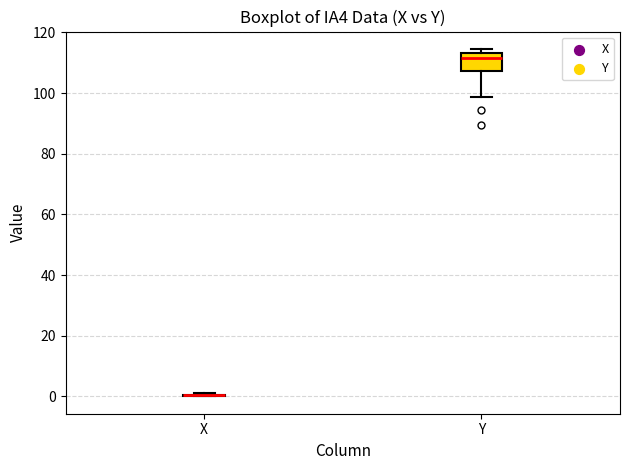

Reading left to right, read every box against the y-axis: the position of its median line, the range the box covers, and the ends of its whiskers. The values are not printed on the chart, so give them approximately, as read against the axis.

X: box collapsed to a line at 0, whiskers 0 to 0
Y: median 112, box 108 to 114, whiskers 98 to 114 (just above the box's upper edge)